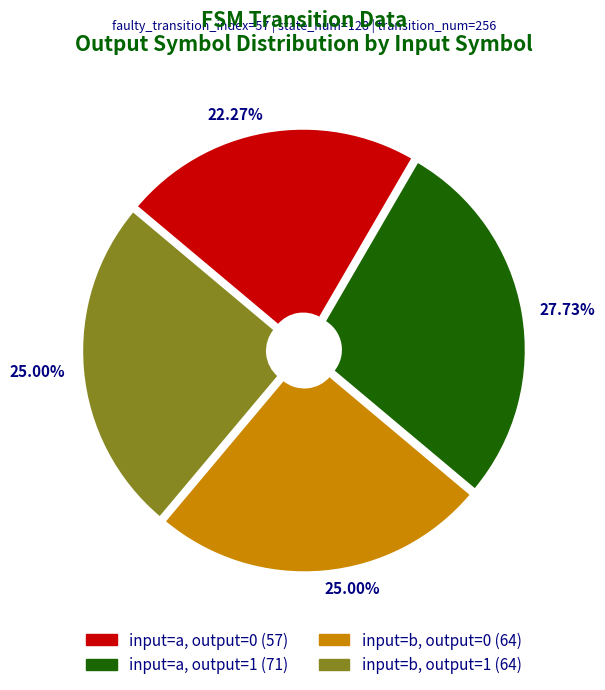

To the nearest percent, what is the difference between the largest and smallest slice percentages?

5%